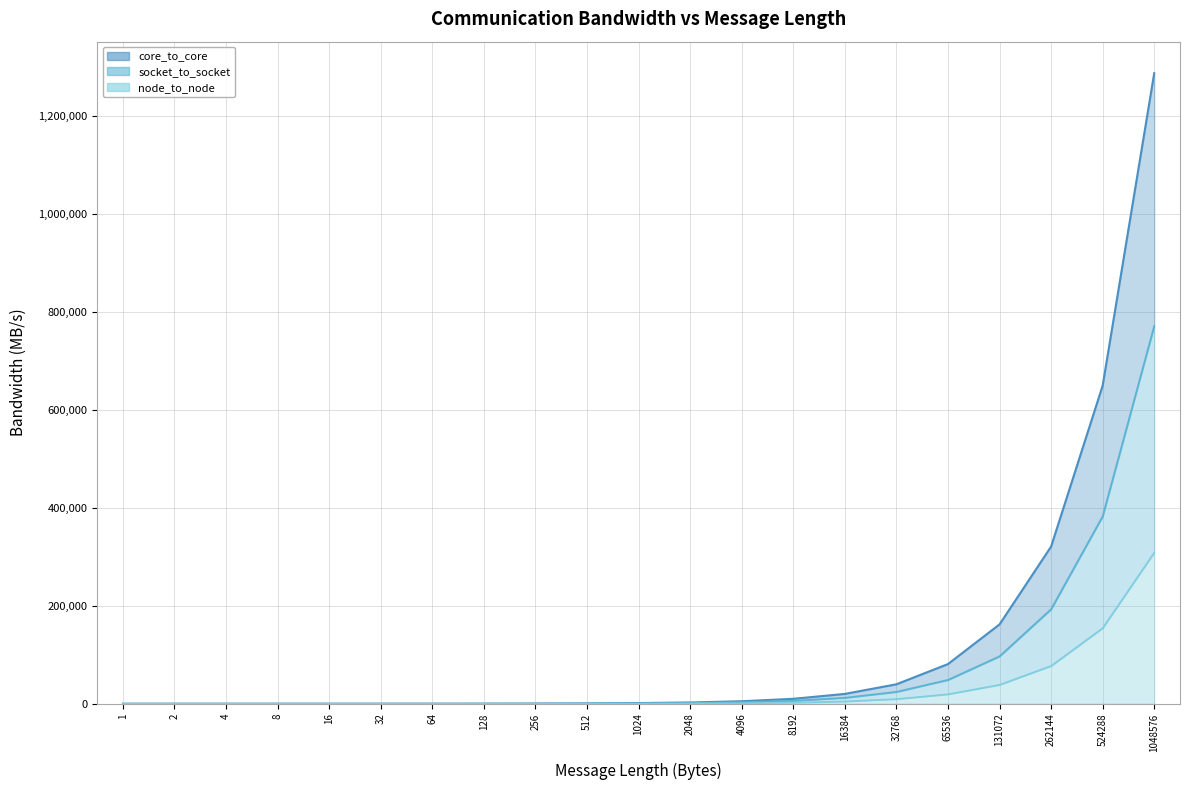

How many distinct data groups are displayed?

3